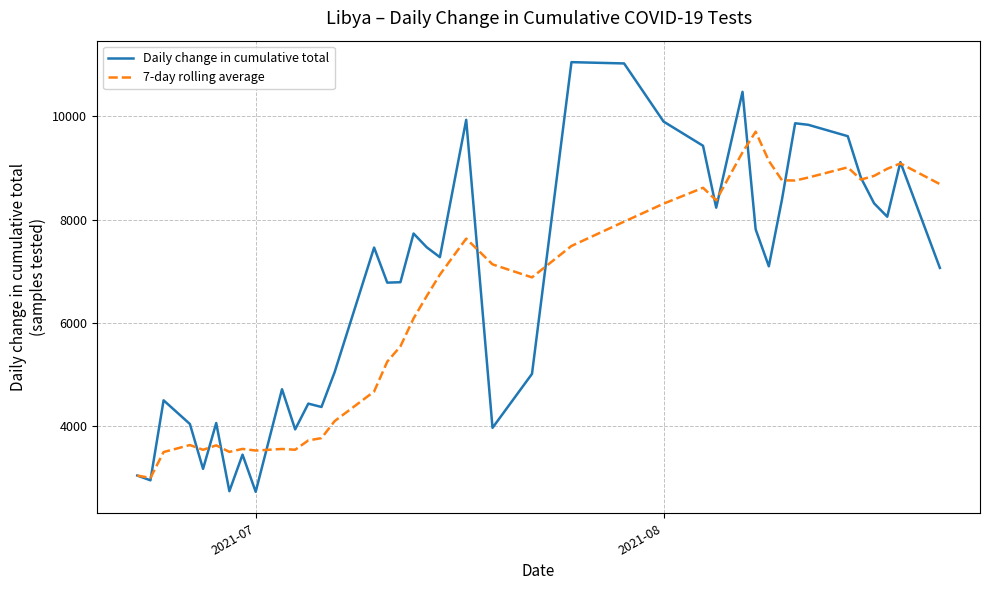

Which series has the widest spread of values?

Daily change in cumulative total